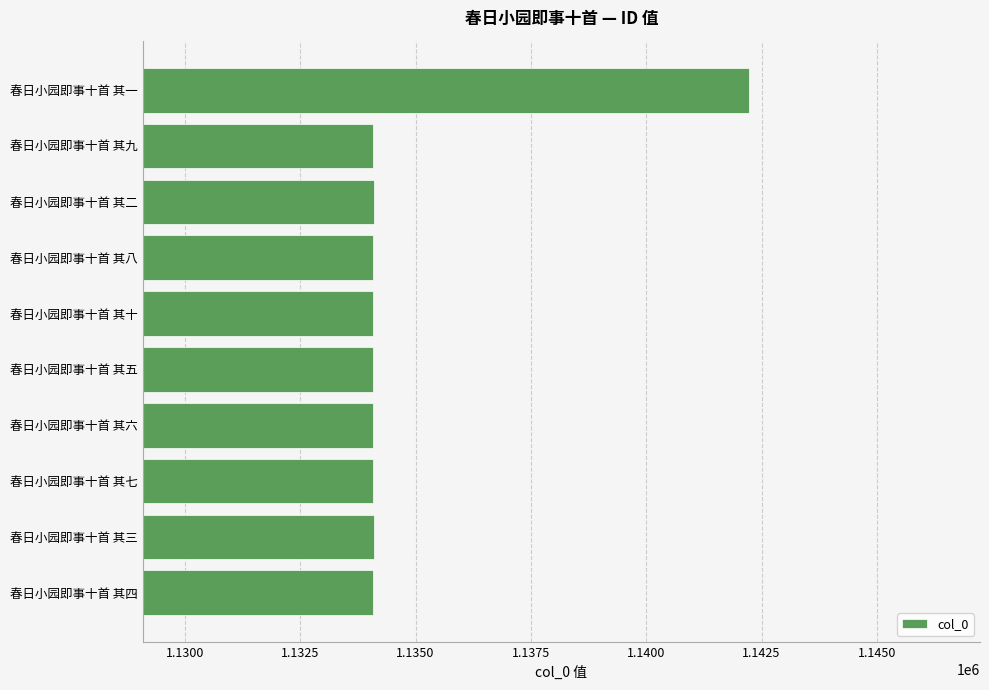

Are the bars horizontal?

Yes